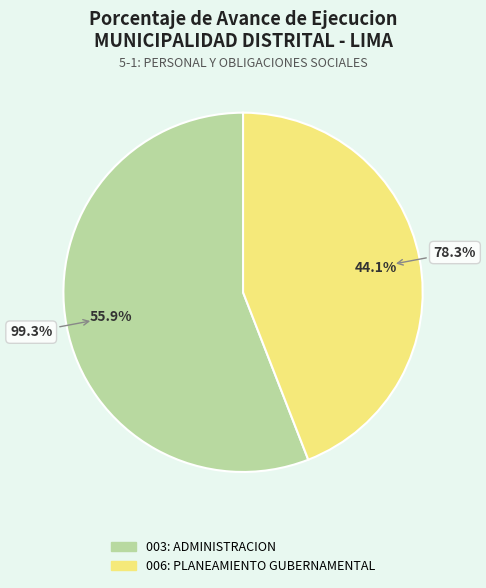

Which slice represents more than half of the pie?

003: ADMINISTRACION